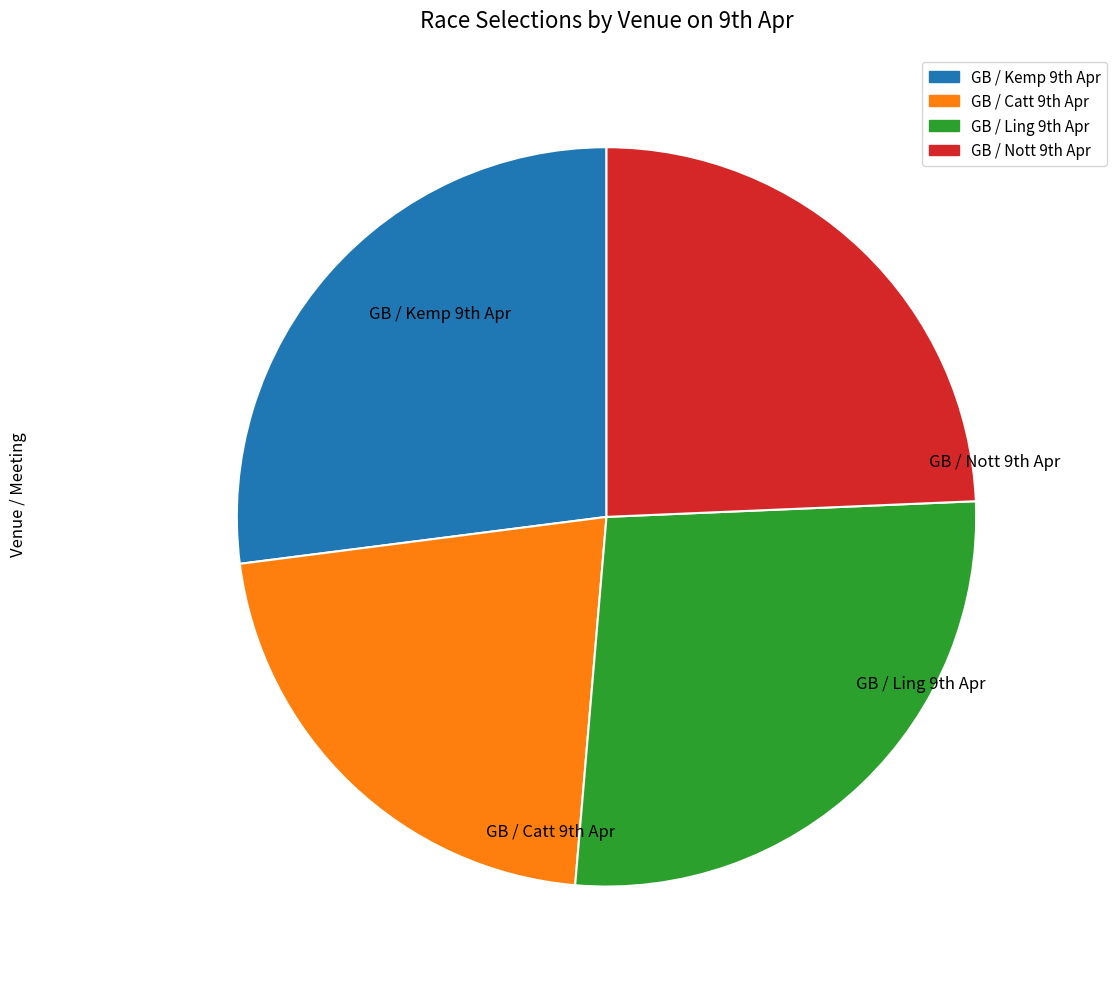

Is there any slice that represents more than half of the pie?

No